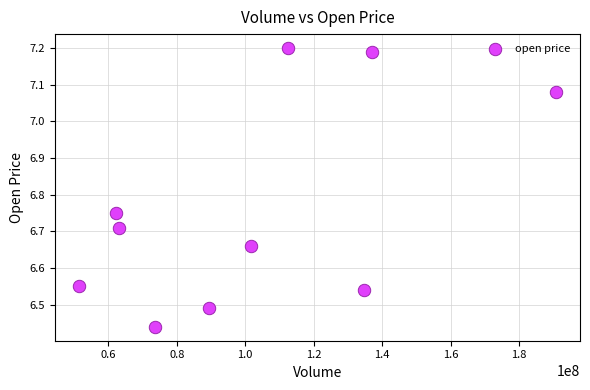

What is the range of X values (max minus min)?

139505343.0